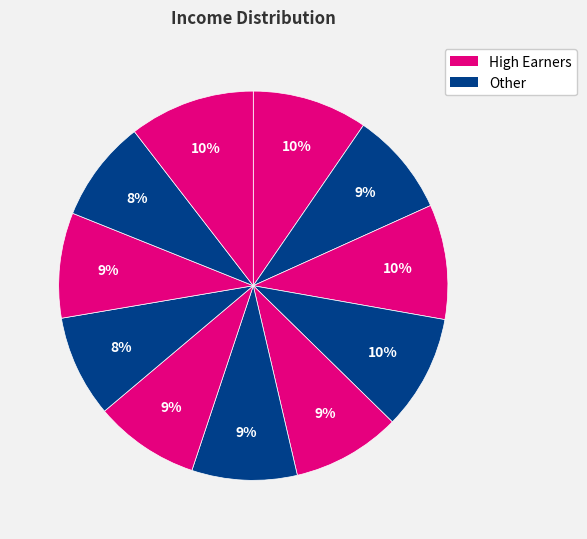

Is there a majority slice in this chart?

No